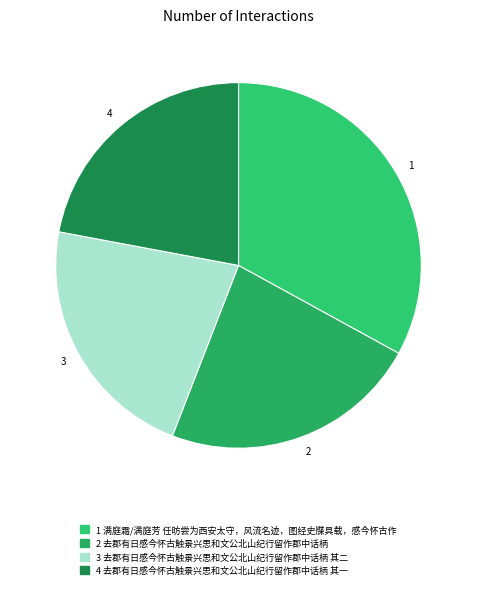

Is 4 the majority of the pie?

No